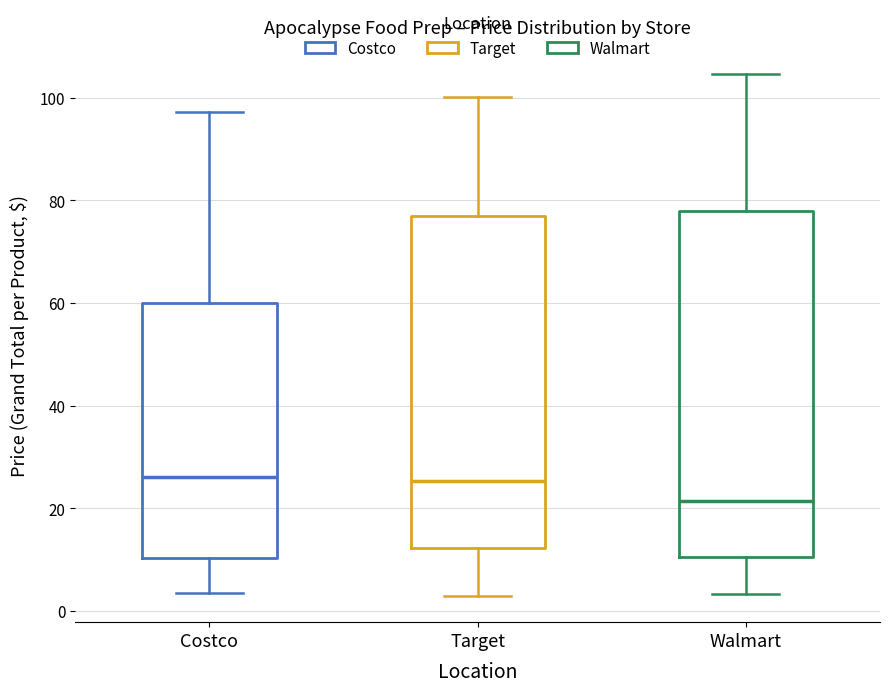

Reading left to right, read every box against the y-axis: the position of its median line, the range the box covers, and the ends of its whiskers. The values are not printed on the chart, so give them approximately, as read against the axis.

Costco: median 26, box 10 to 60, whiskers 4 to 98
Target: median 26, box 12 to 78, whiskers 2 to 100
Walmart: median 22, box 10 to 78, whiskers 4 to 104